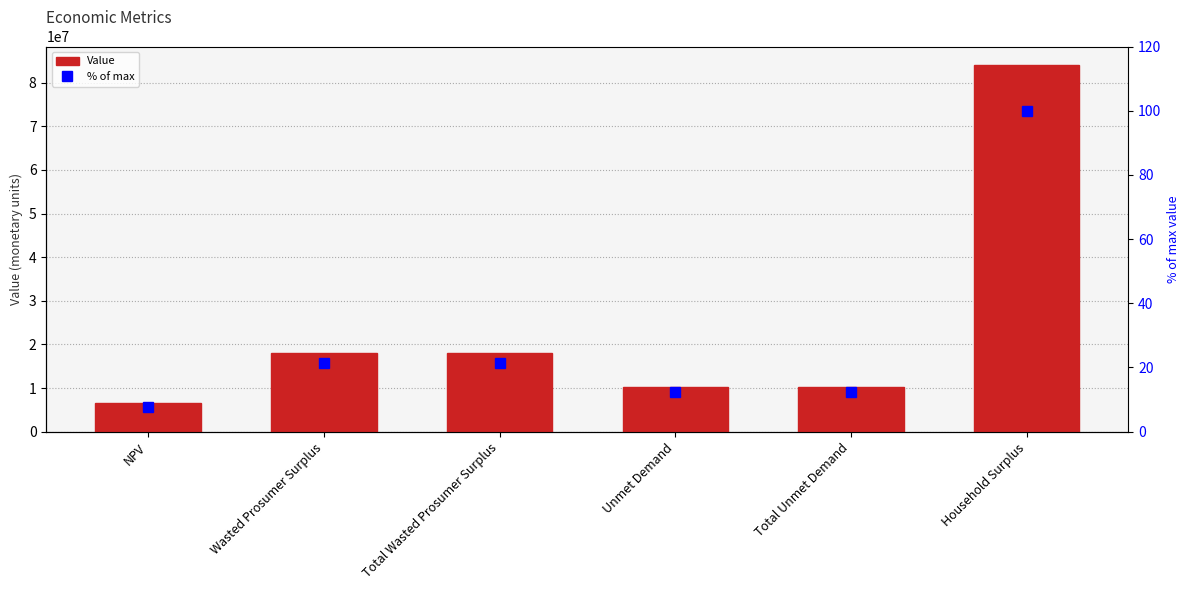

What is the difference between the highest and lowest values at Total Wasted Prosumer Surplus?

18093300.3